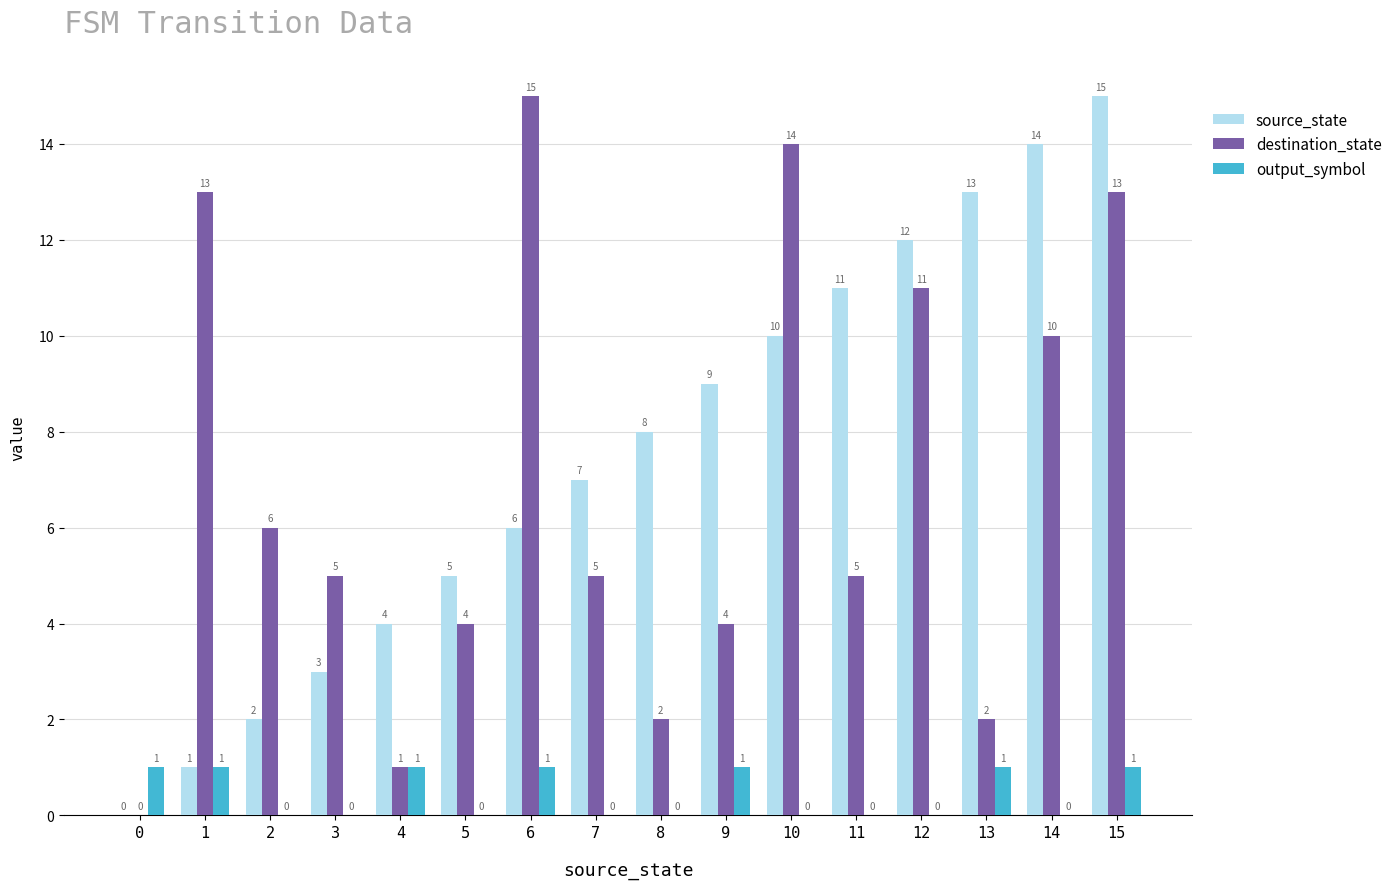

Reading left to right, transcribe all the data shown in this chart.

source_state: 0=0	1=1	2=2	3=3	4=4	5=5	6=6	7=7	8=8	9=9	10=10	11=11	12=12	13=13	14=14	15=15
destination_state: 0=0	1=13	2=6	3=5	4=1	5=4	6=15	7=5	8=2	9=4	10=14	11=5	12=11	13=2	14=10	15=13
output_symbol: 0=1	1=1	2=0	3=0	4=1	5=0	6=1	7=0	8=0	9=1	10=0	11=0	12=0	13=1	14=0	15=1